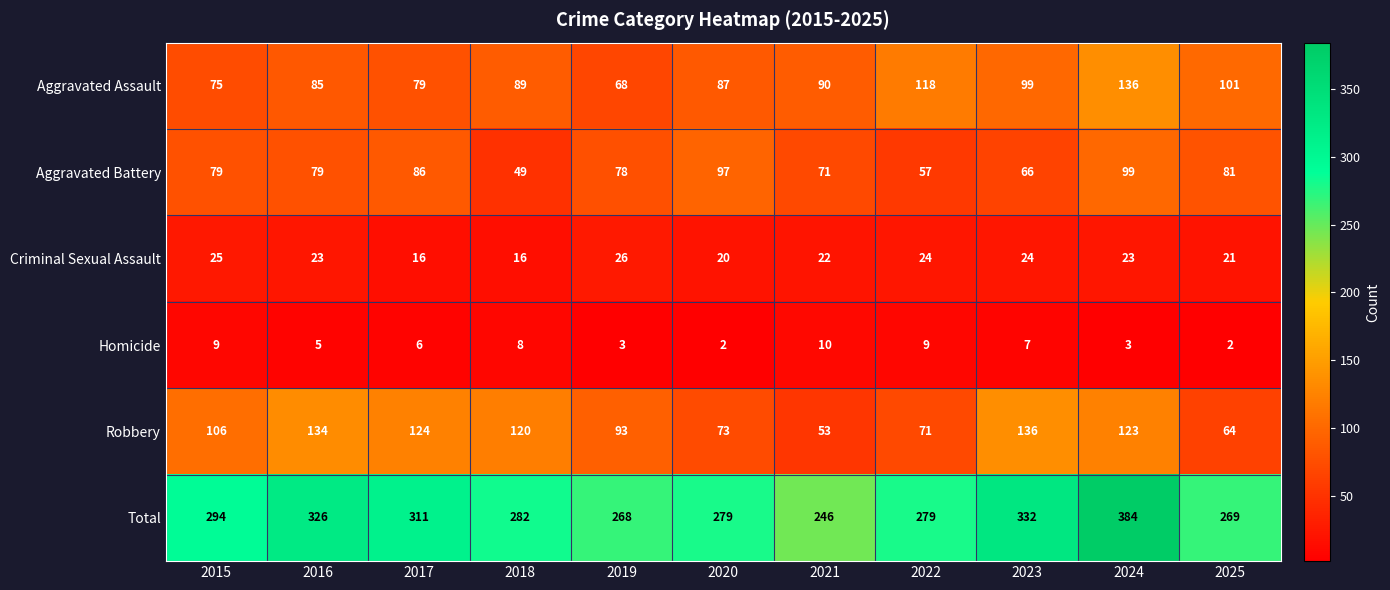

The Homicide series shows 1 at 2025. True or false?

False